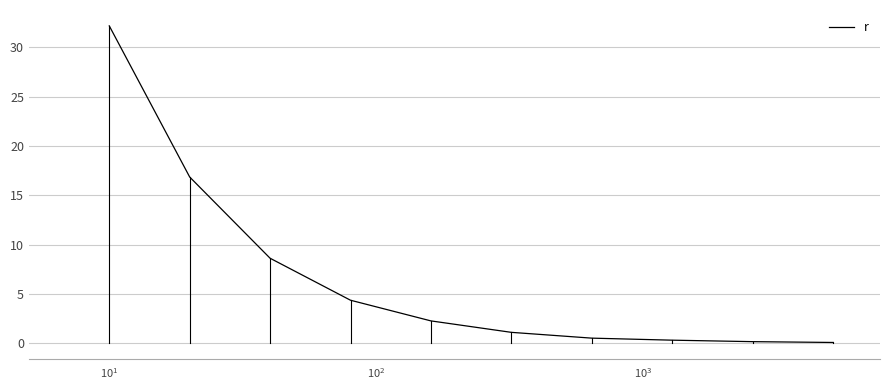

What is the difference between the maximum and minimum values?

32.1